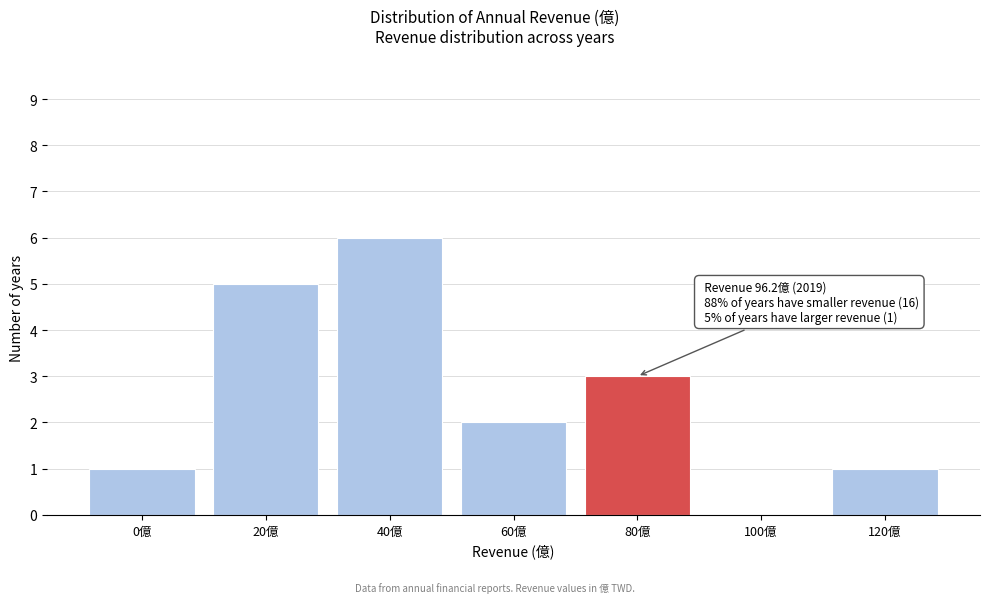

Reading left to right, extract all data points from this chart.

0億=1	20億=5	40億=6	60億=2	80億=3	100億=0	120億=1